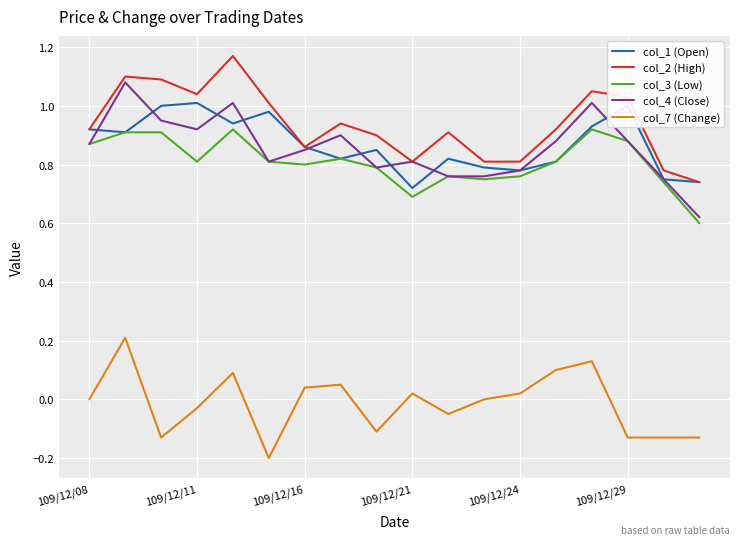

How many categories are shown in the chart?

18